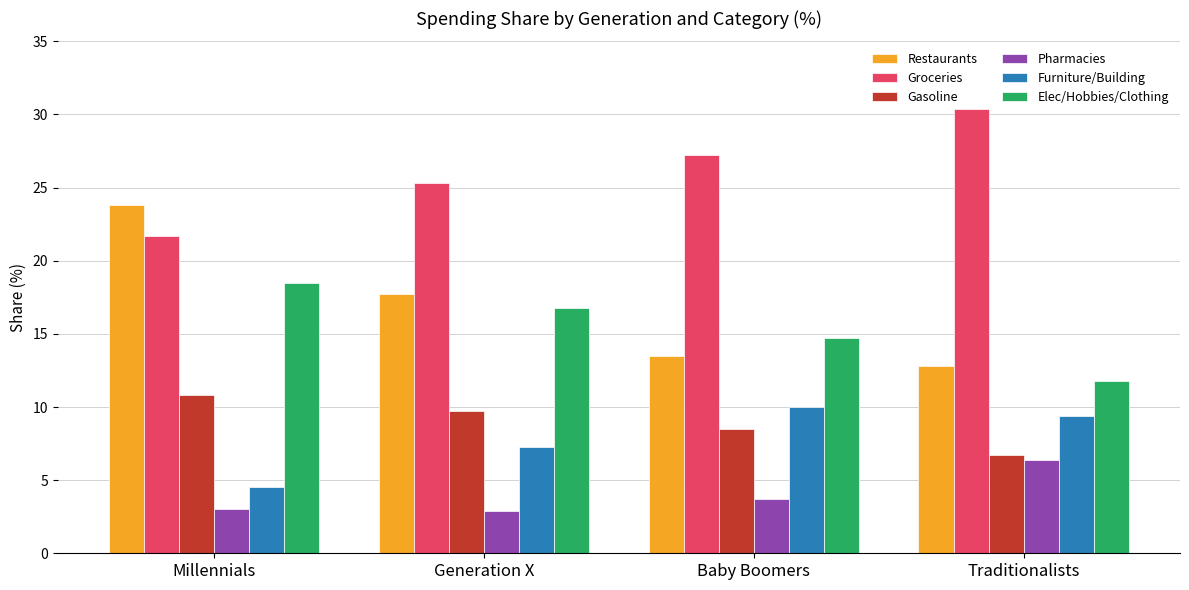

What is the maximum value for Restaurants?

23.8